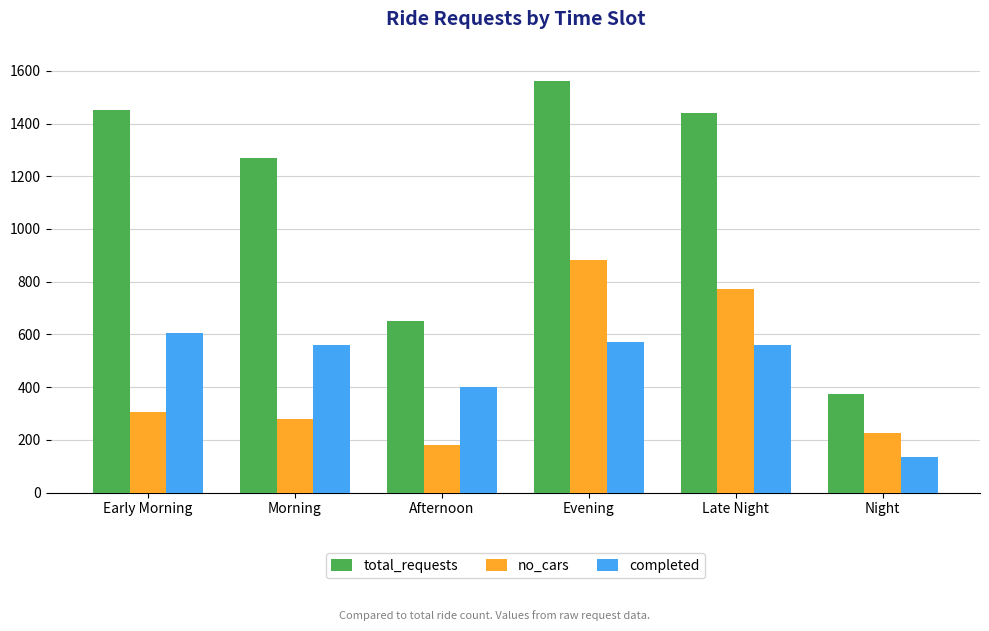

How many bars are there in each group?

3